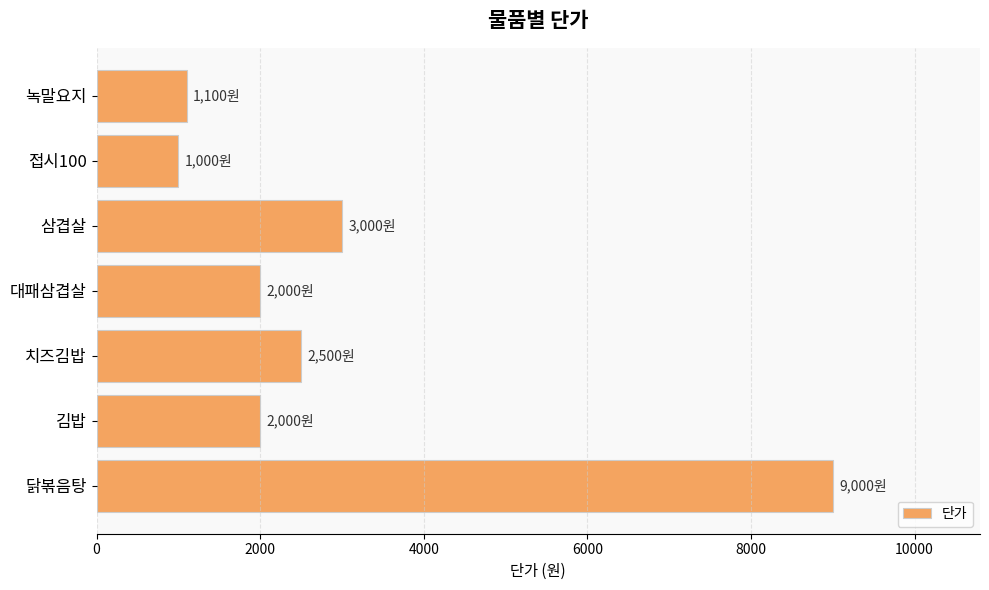

Which has a higher value, 삼겹살 or 닭볶음탕?

닭볶음탕